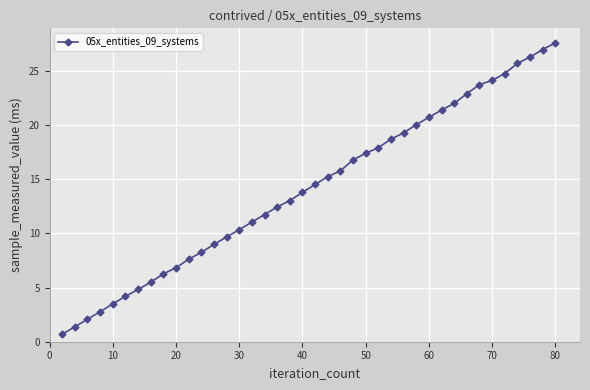

What is the value of the 28th point from the left?

19.3